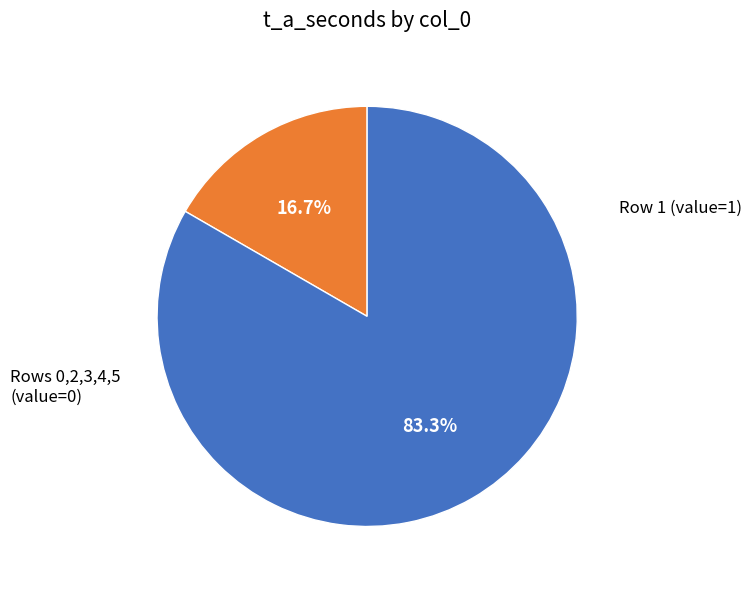

Is there a majority slice in this chart?

Yes